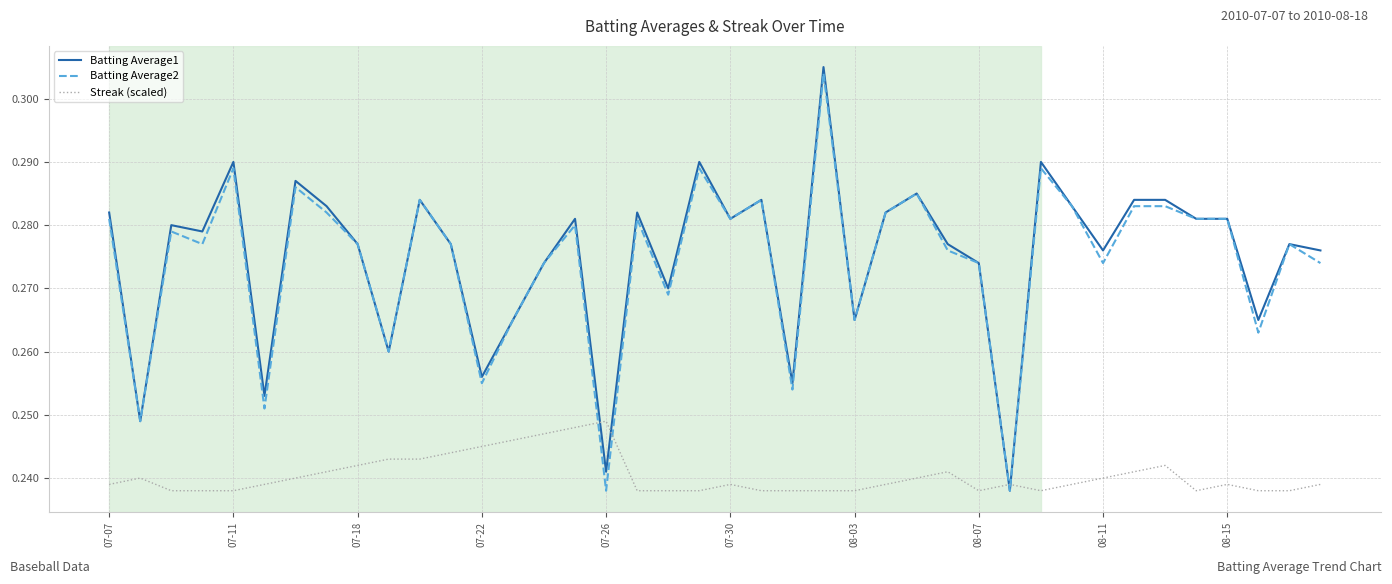

Which series ends up on top after the final intersection of Streak (scaled) and Batting Average1?

Batting Average1